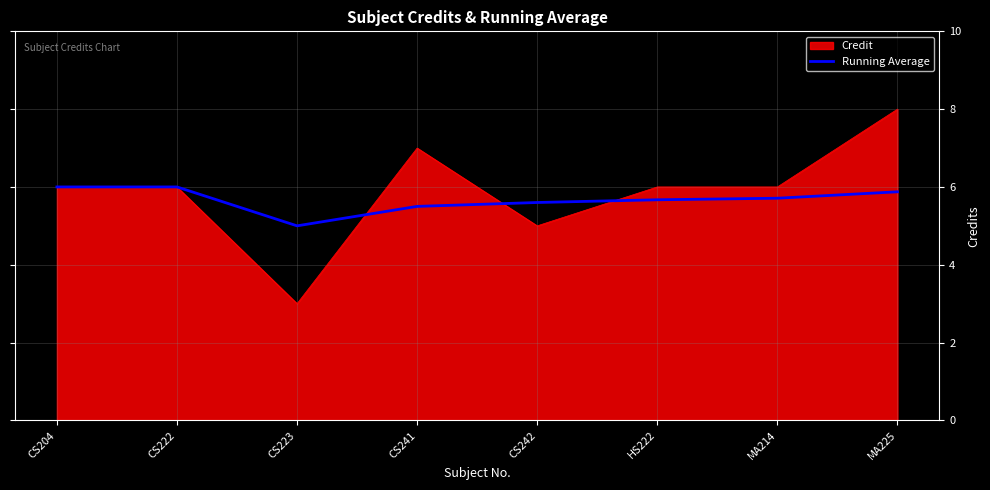

Which series has the largest range (max minus min)?

Credit